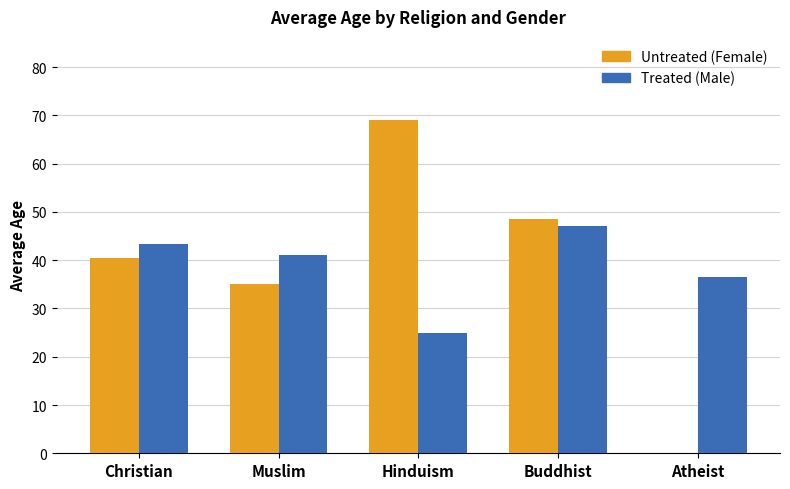

What is the maximum value shown in the chart?

69.0